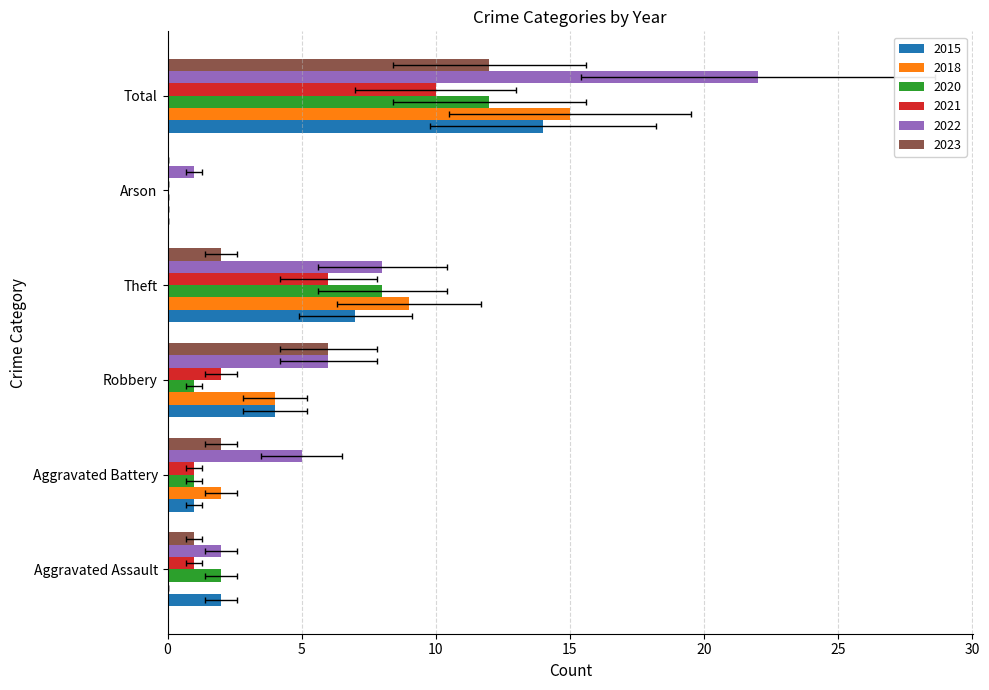

Is it true that 2015 equals 2 at Aggravated Assault?

True